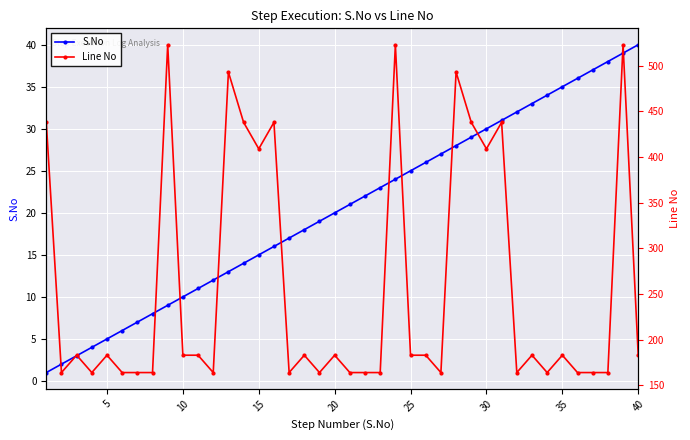

What is the value of the S.No point at the 13th from the left?

13